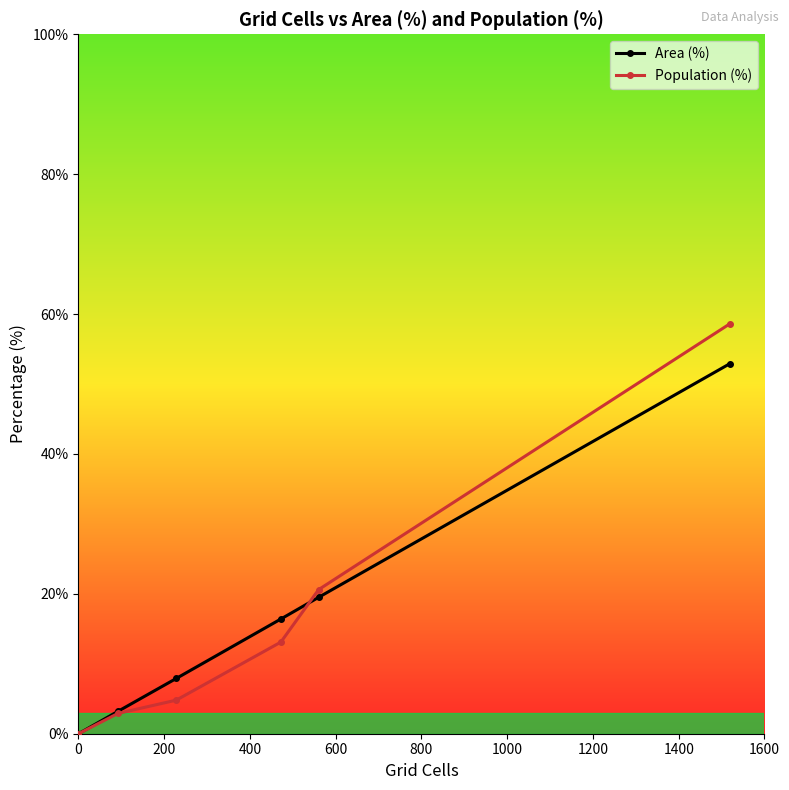

Which series ends up on top after the final intersection of Area (%) and Population (%)?

Population (%)